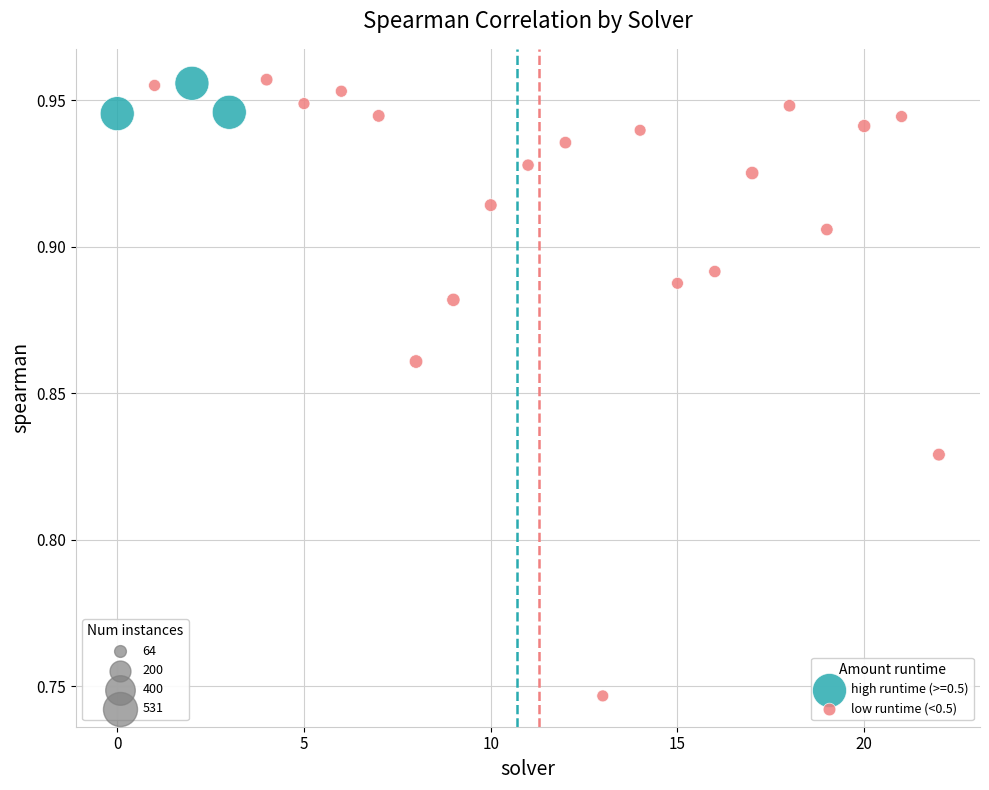

Which series reaches the minimum Y coordinate?

low runtime (<0.5)